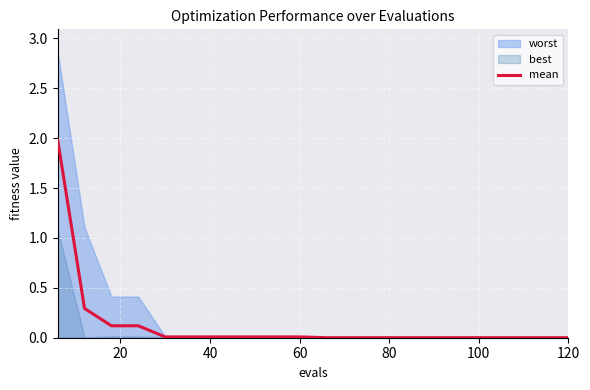

The mean series shows 0.0 at 120. True or false?

True